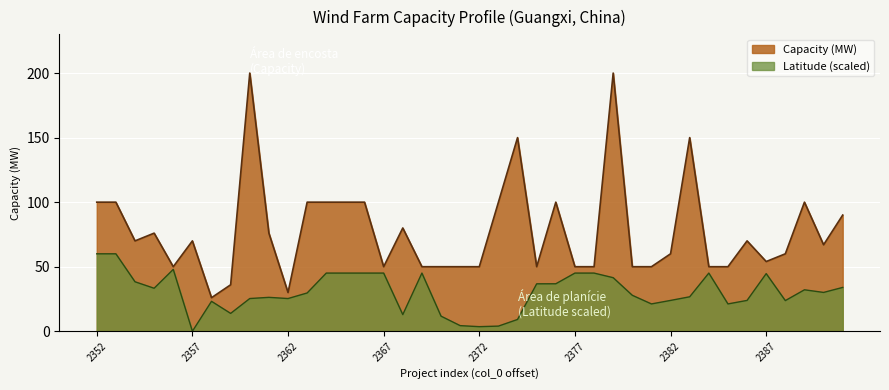

What is the value of the Capacity (MW) point at the 16th from the left?

50.0